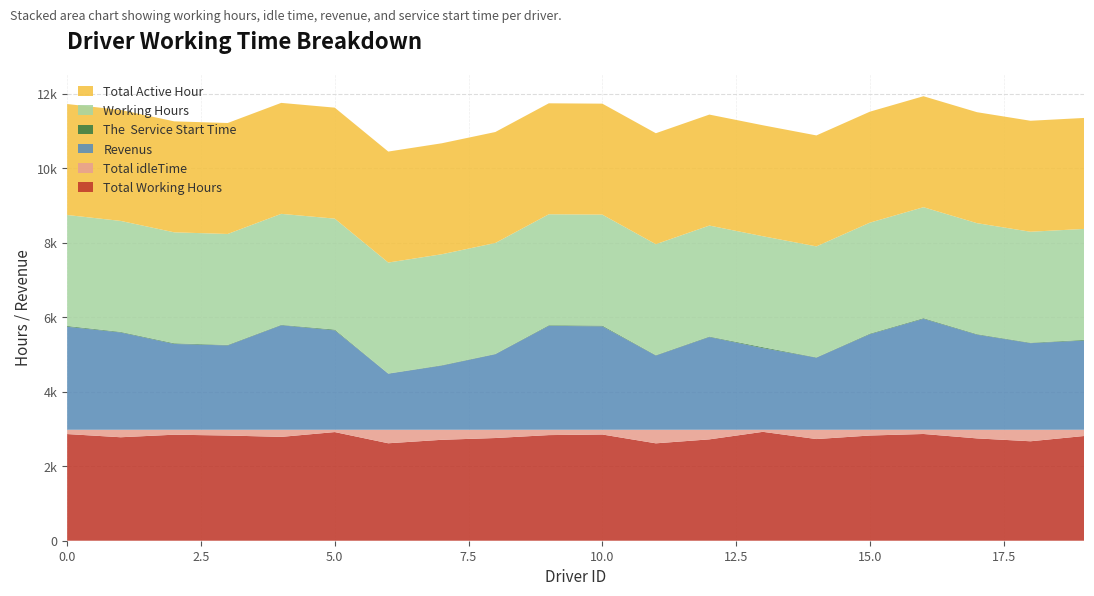

Reading right to left, extract all data points from this chart.

Total Working Hours: 19=2812.2	18=2670.8	17=2747.8	16=2866.6	15=2825.1	14=2730.2	13=2924.1	12=2722.0	11=2615.5	10=2852.7	9=2836.5	8=2757.8	7=2710.3	6=2617.2	5=2917.8	4=2788.6	3=2824.9	2=2847.2	1=2778.7	0=2864.6
Total idleTime: 19=167.8	18=309.2	17=232.2	16=113.4	15=154.9	14=249.8	13=55.9	12=258.0	11=364.5	10=127.3	9=143.5	8=222.2	7=269.7	6=362.8	5=62.2	4=191.4	3=155.1	2=132.8	1=201.3	0=115.4
Revenus: 19=2394.8	18=2325.2	17=2553.2	16=2979.4	15=2565.9	14=1934.8	13=2191.9	12=2490.0	11=1991.5	10=2776.3	9=2790.5	8=2026.2	7=1721.7	6=1503.8	5=2669.2	4=2805.4	3=2264.1	2=2303.8	1=2612.3	0=2766.4
The  Service Start Time: 19=18.4	18=12.4	17=14.8	16=17.2	15=16.0	14=9.1	13=24.5	12=13.6	11=11.4	10=20.7	9=16.0	8=9.1	7=11.2	6=6.7	5=20.5	4=12.4	3=13.6	2=18.1	1=16.0	0=20.7
Working Hours: 19=2980.0	18=2980.0	17=2980.0	16=2980.0	15=2980.0	14=2980.0	13=2980.0	12=2980.0	11=2980.0	10=2980.0	9=2980.0	8=2980.0	7=2980.0	6=2980.0	5=2980.0	4=2980.0	3=2980.0	2=2980.0	1=2980.0	0=2980.0
Total Active Hour: 19=2980.0	18=2980.0	17=2980.0	16=2980.0	15=2980.0	14=2980.0	13=2980.0	12=2980.0	11=2980.0	10=2980.0	9=2980.0	8=2980.0	7=2980.0	6=2980.0	5=2980.0	4=2980.0	3=2980.0	2=2980.0	1=2980.0	0=2980.0